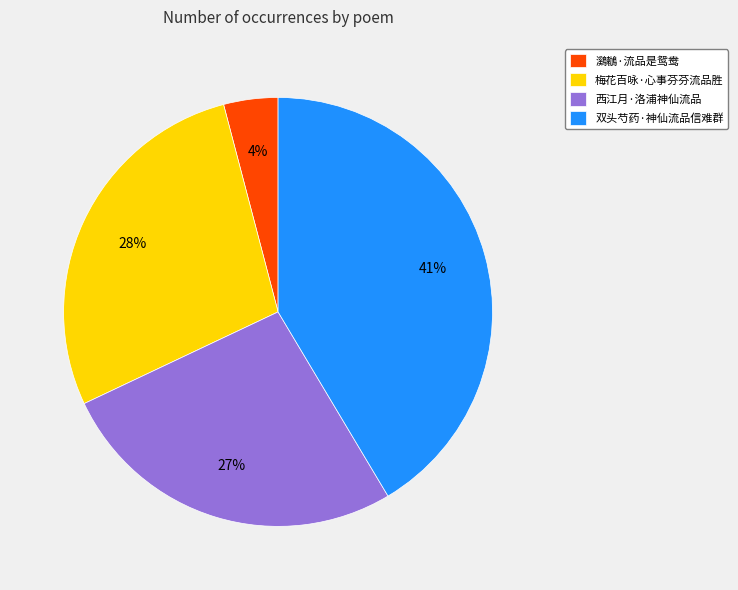

How many segments does this pie chart have?

4